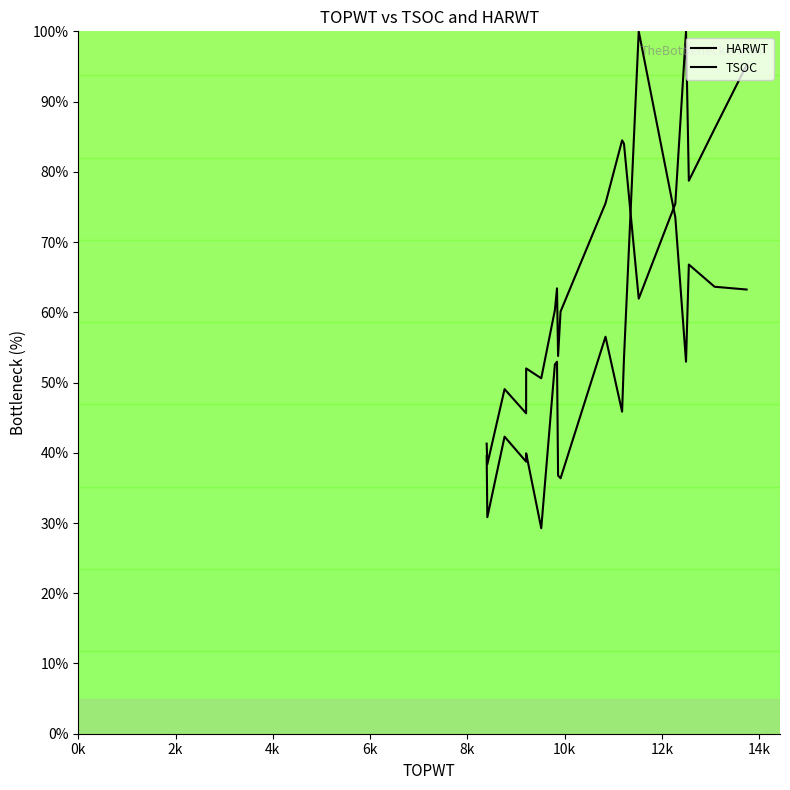

What is the label of the 14th point from the right?

10k